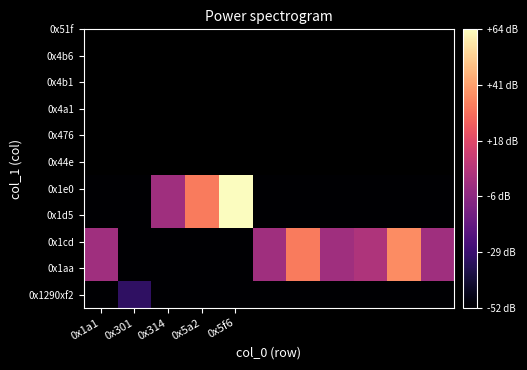

What is the minimum value shown in the chart?

-52